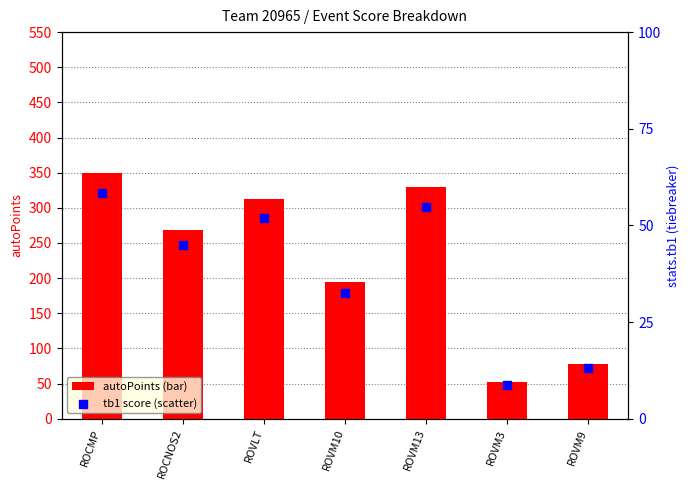

What is the total value across all series at ROVM9?

91.0